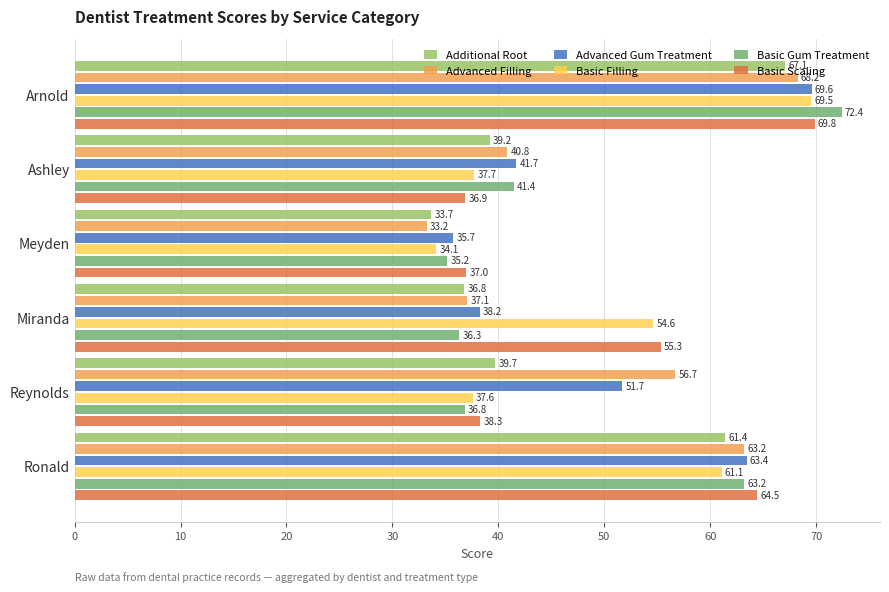

Which series has the largest total across all categories?

Basic Scaling